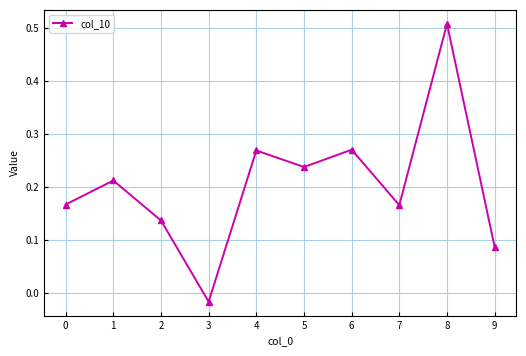

What is the sum of all values?

2.0